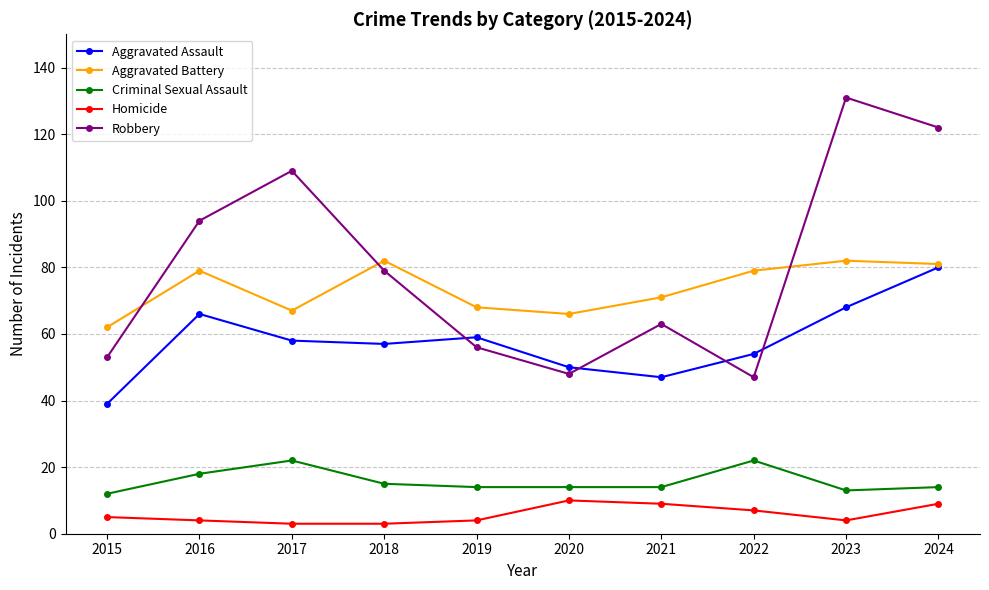

In Aggravated Battery, how many points are lower than both neighbors (excluding endpoints)?

2